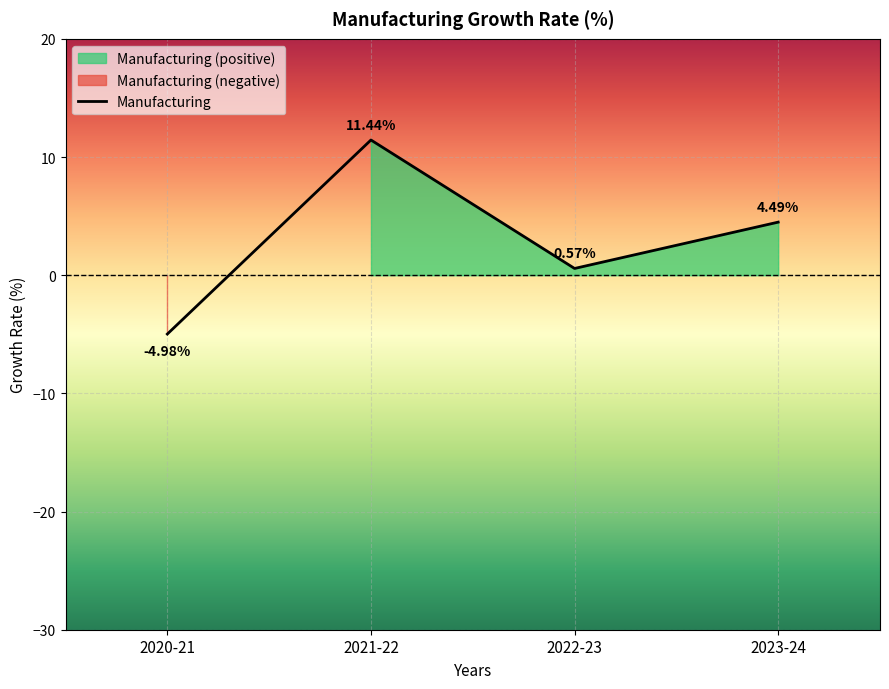

Reading right to left, transcribe all the data shown in this chart.

4.5	0.6	11.4	-5.0